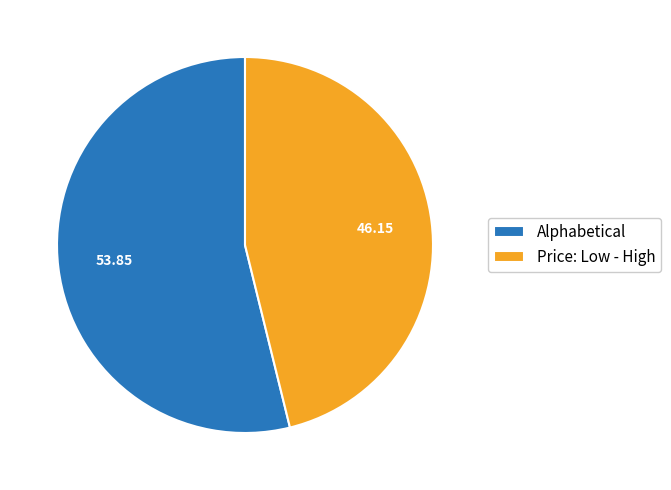

Is the sum of Price: Low - High and Alphabetical greater than half?

Yes